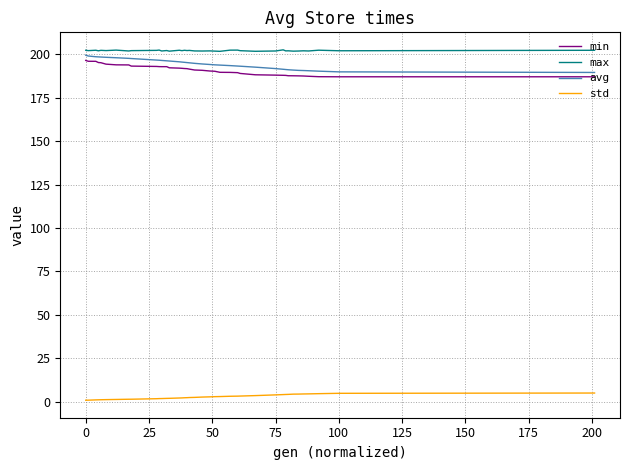

True or false: avg and min cross at least once.

False